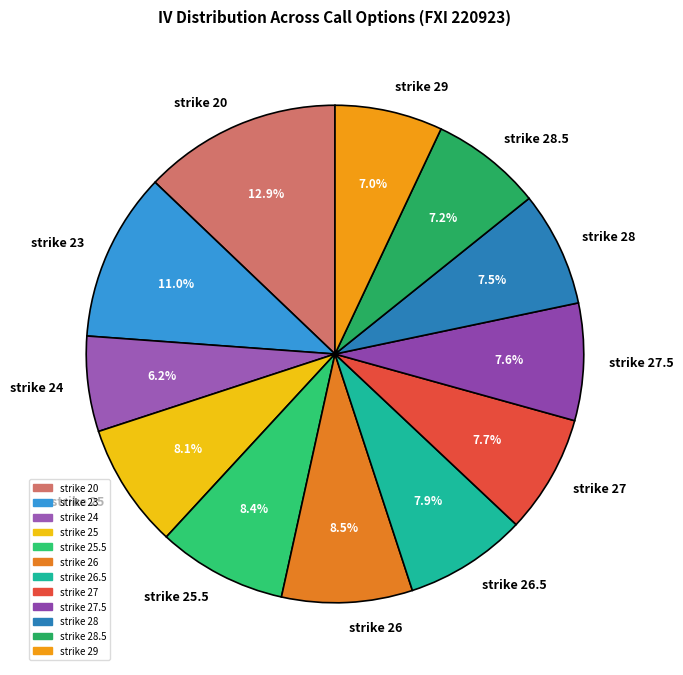

Count the number of slices in the pie.

12